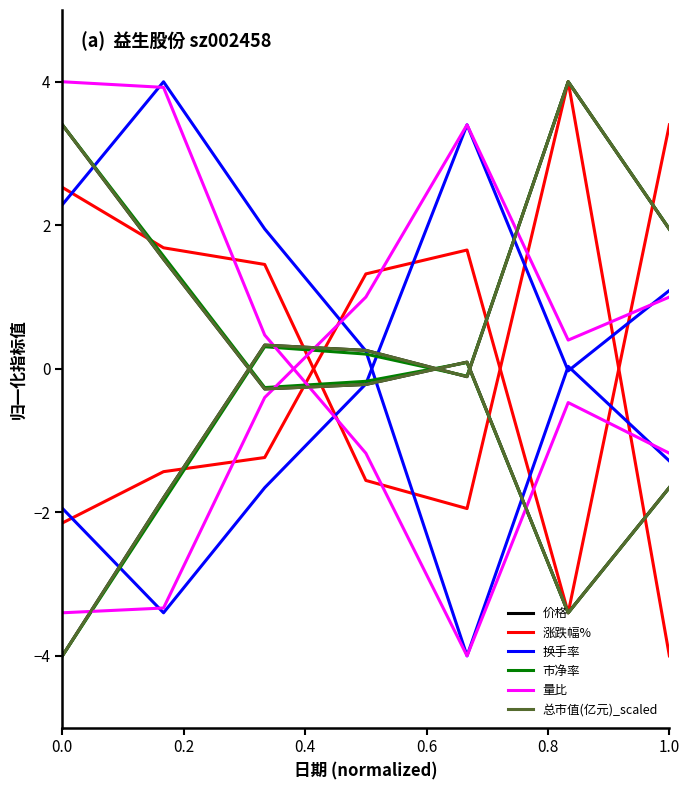

How many lines are shown in the chart?

6